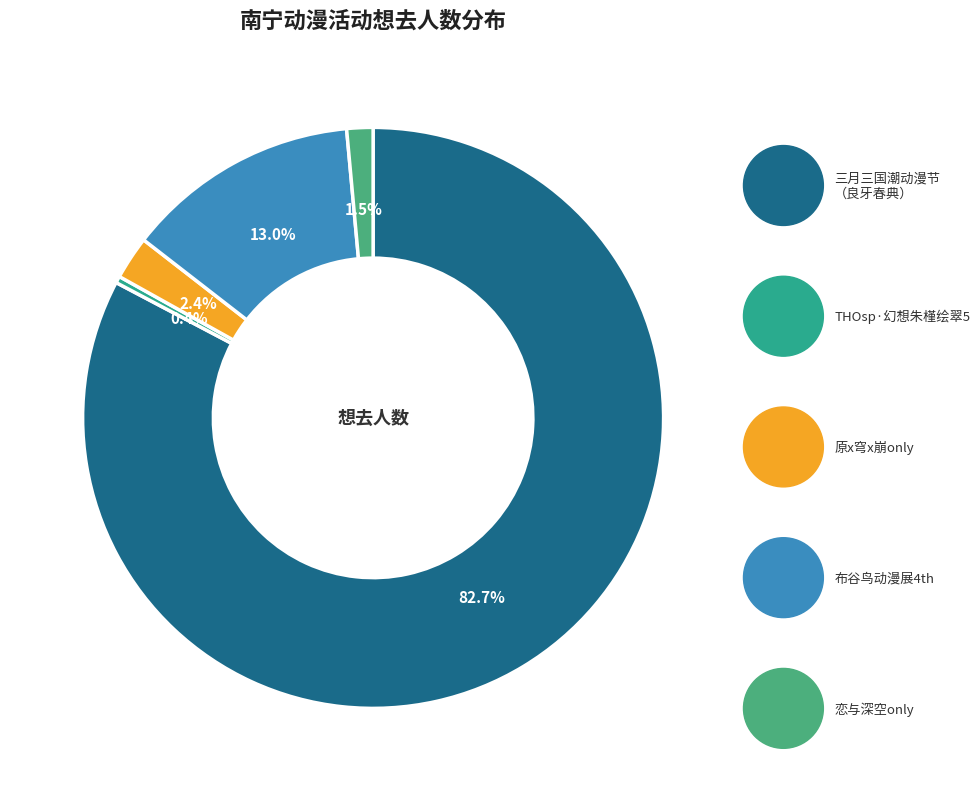

What is the largest slice in the pie chart?

南宁·2024三月三国潮动漫节（良牙春典）